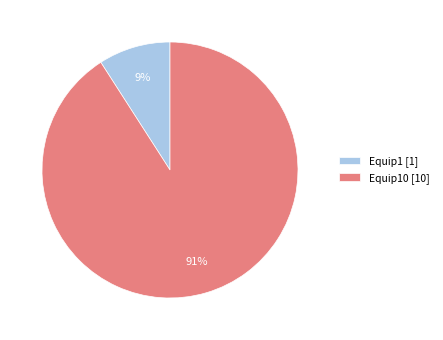

Do Equip1 [1] and Equip10 [10] together represent more than half of the pie?

Yes